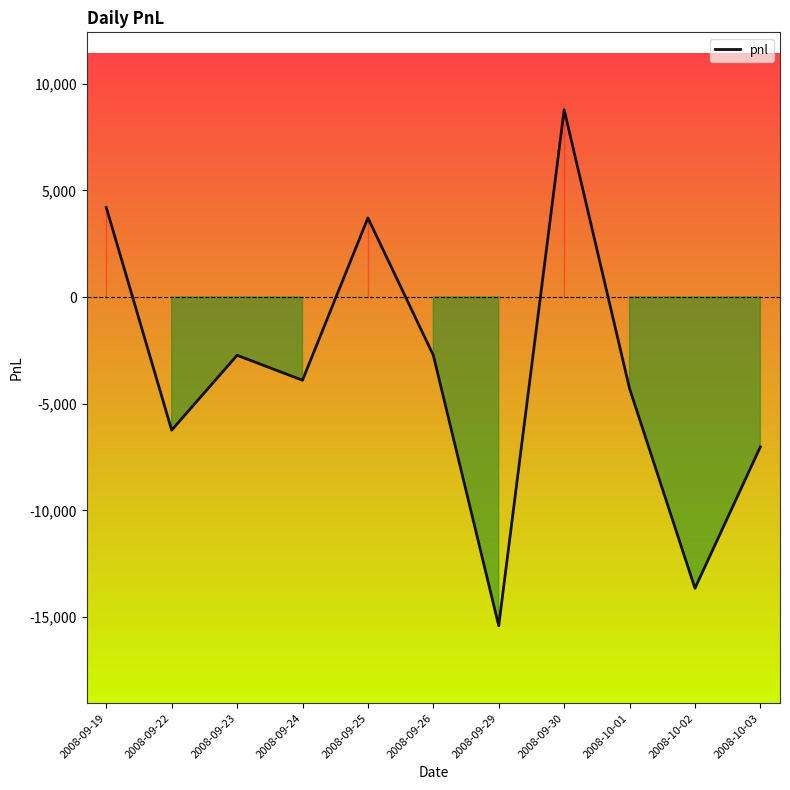

At which category does the data reach its first local valley?

2008-09-22